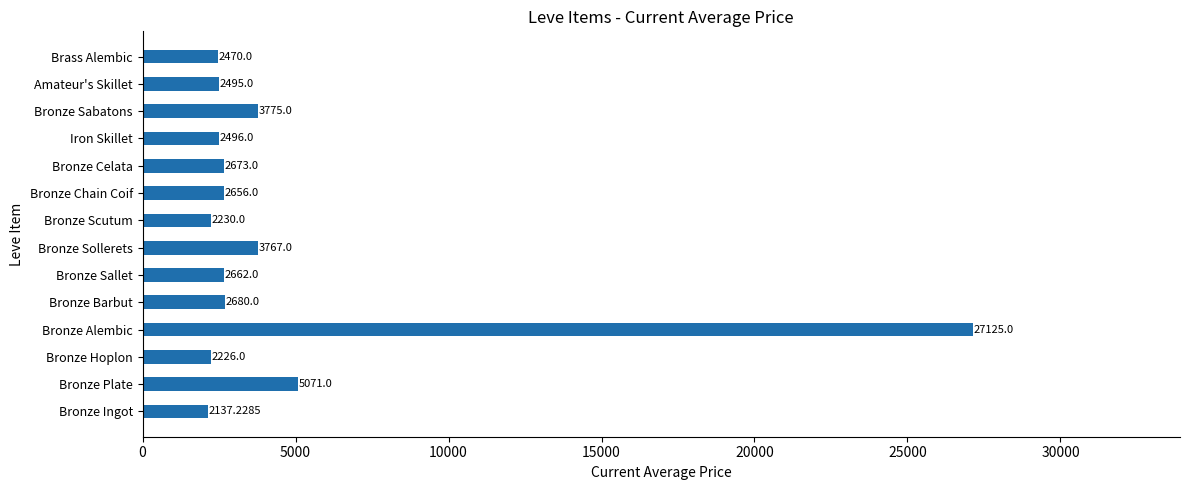

Where is the data nearest to the value 14631?

Bronze Plate